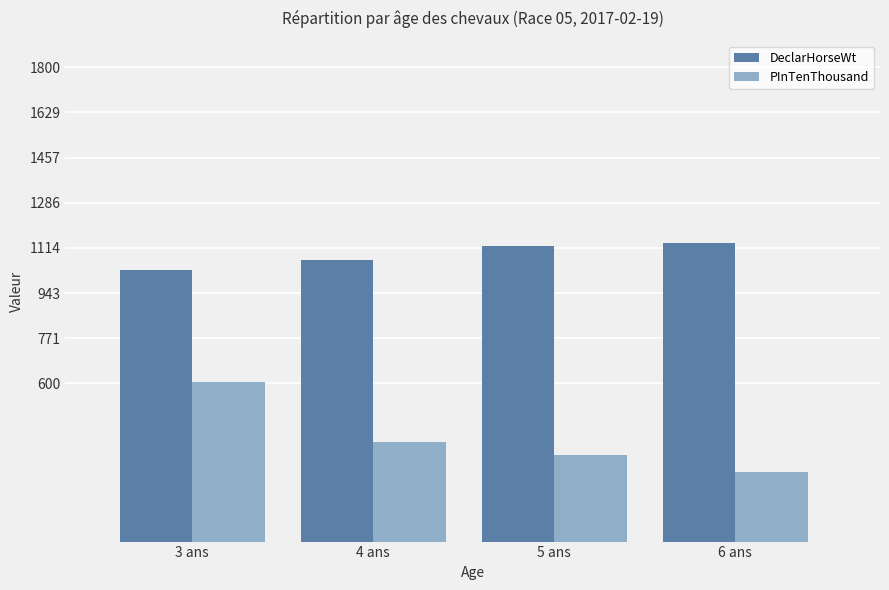

What are all the series names shown in the legend?

DeclarHorseWt, PInTenThousand